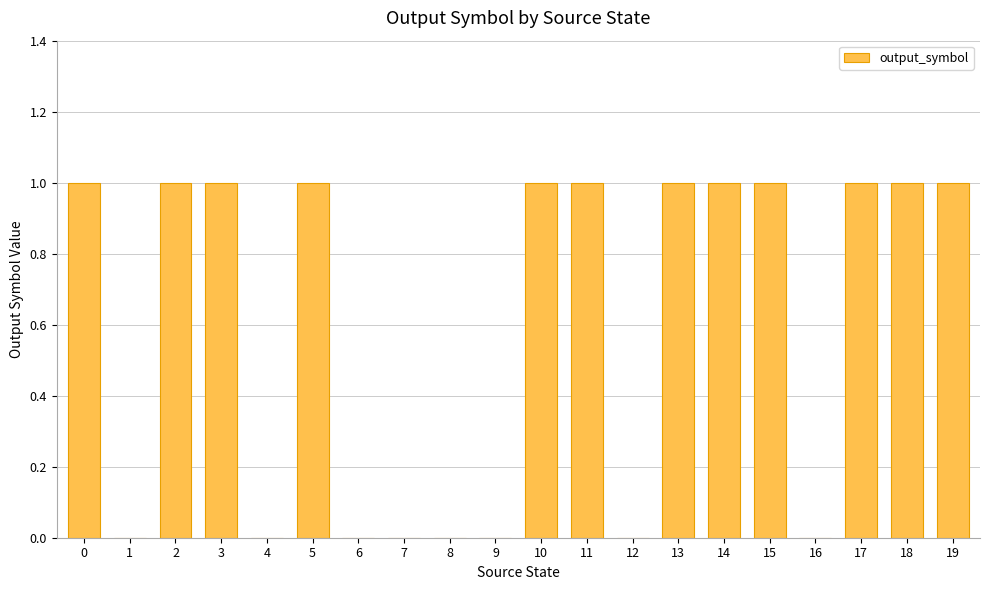

What value does the data have at 13?

1